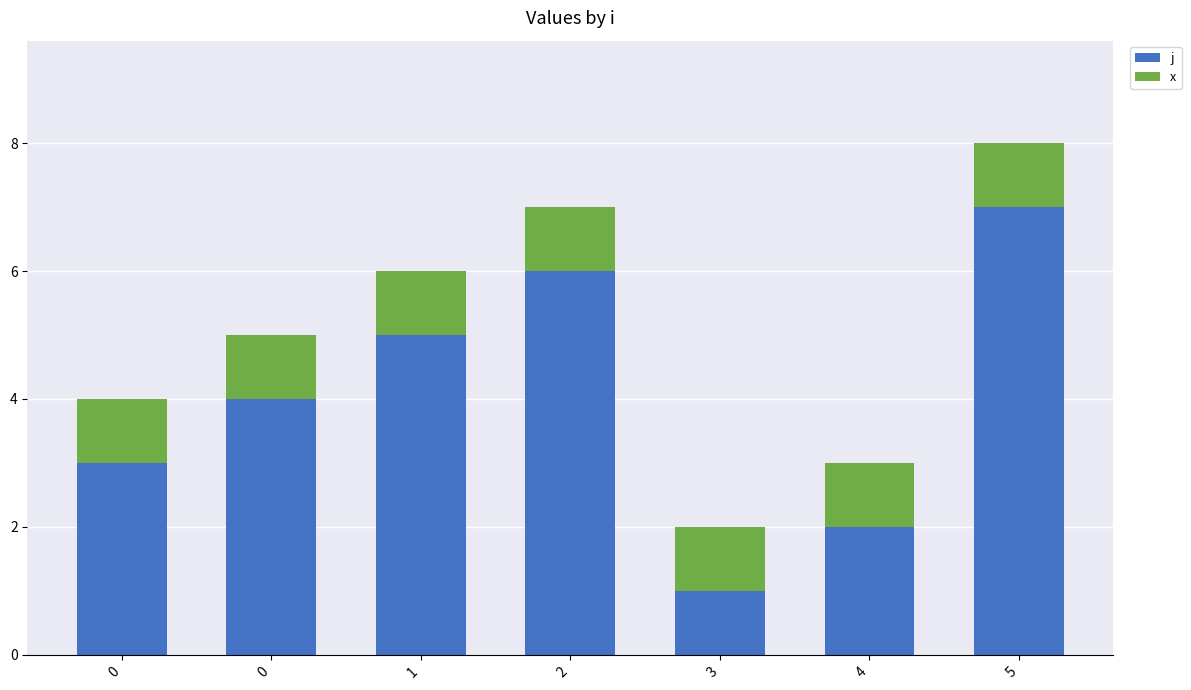

The value of j at 2 is 6. True or false?

True